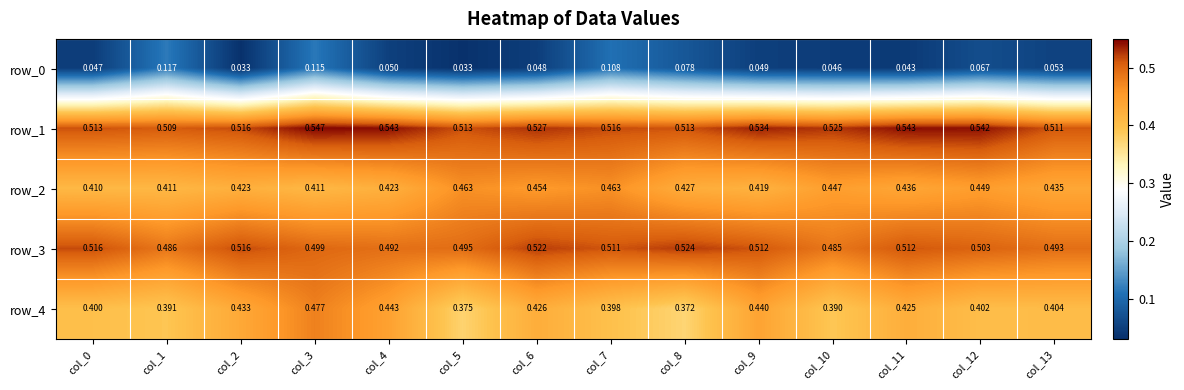

Is it true that row_4 equals 0.4 at col_11?

True